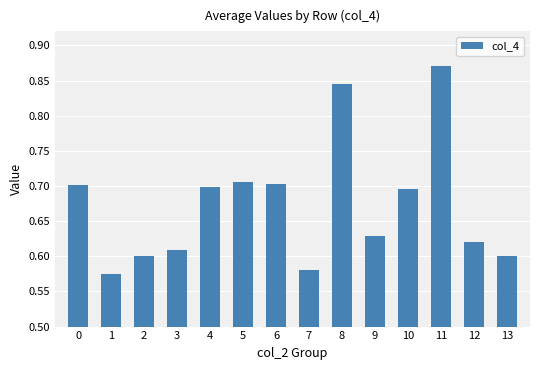

What is the sum of the values at 11 and 2?

1.5